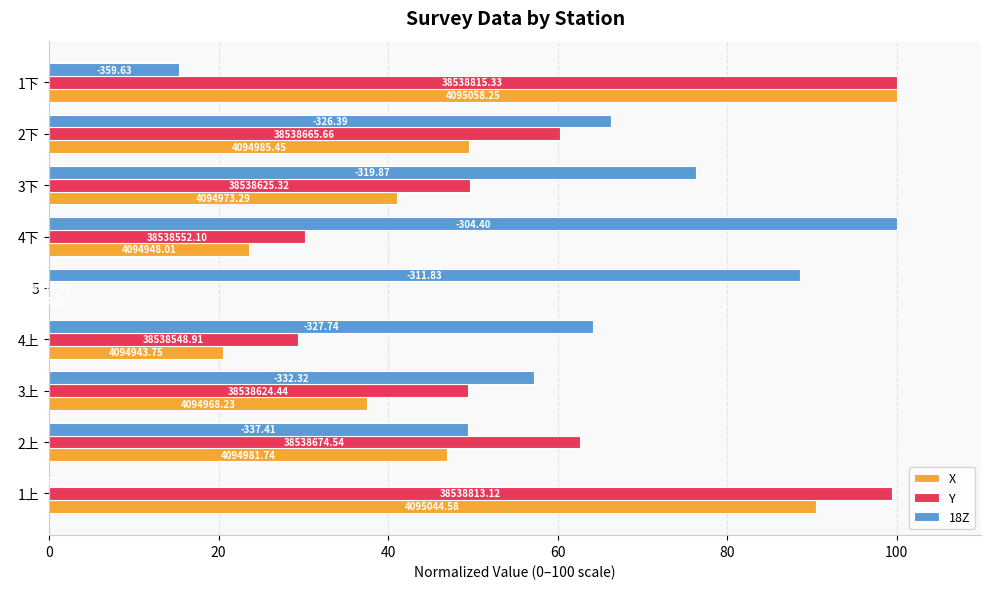

Reading left to right, transcribe all the data shown in this chart.

X: 90.5	46.9	37.6	20.6	0.0	23.5	41.1	49.5	100.0
Y: 99.4	62.7	49.4	29.4	0.0	30.2	49.6	60.3	100.0
18Z: 0.0	49.4	57.2	64.2	88.6	100.0	76.3	66.3	15.3